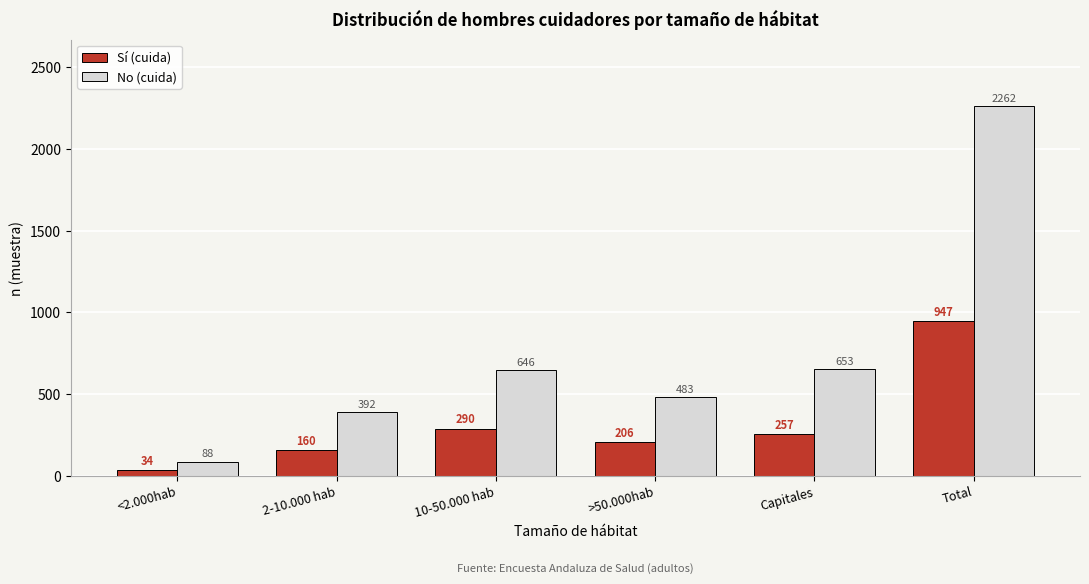

Reading right to left, what are all the values shown in this chart?

Sí (cuida): Total=947	Capitales=257	>50.000hab=206	10-50.000 hab=290	2-10.000 hab=160	<2.000hab=34
No (cuida): Total=2262	Capitales=653	>50.000hab=483	10-50.000 hab=646	2-10.000 hab=392	<2.000hab=88